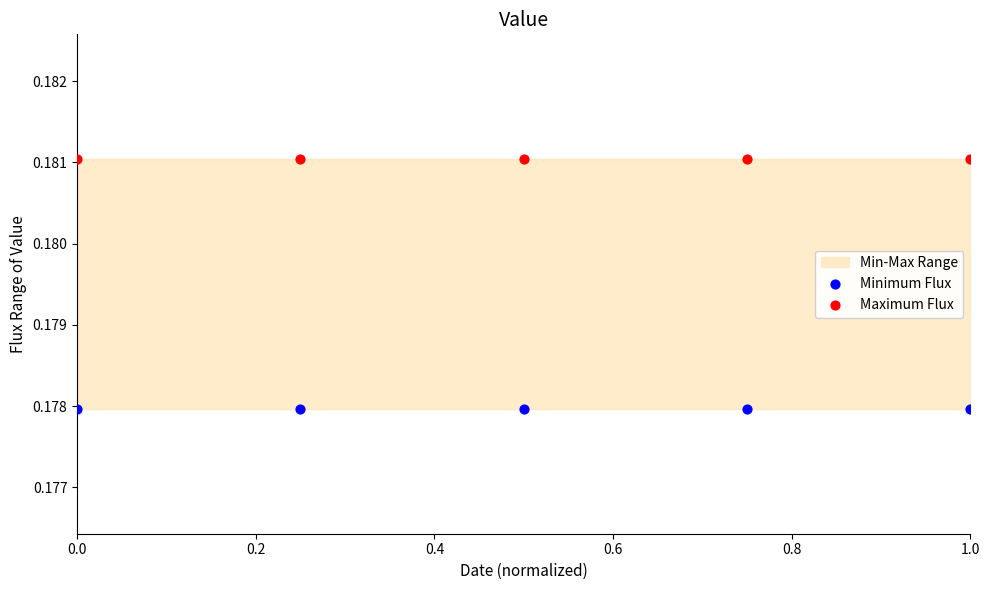

Across all data points, what is the average X value?

0.5